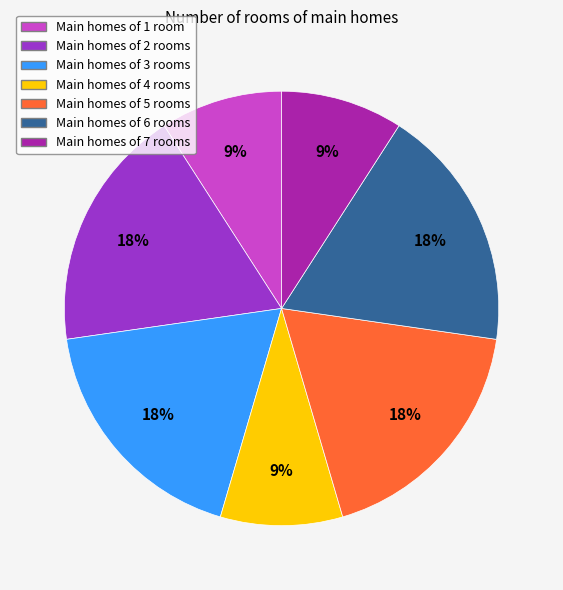

To the nearest percent, what is the combined percentage of Main homes of 6 rooms and Main homes of 4 rooms?

27%